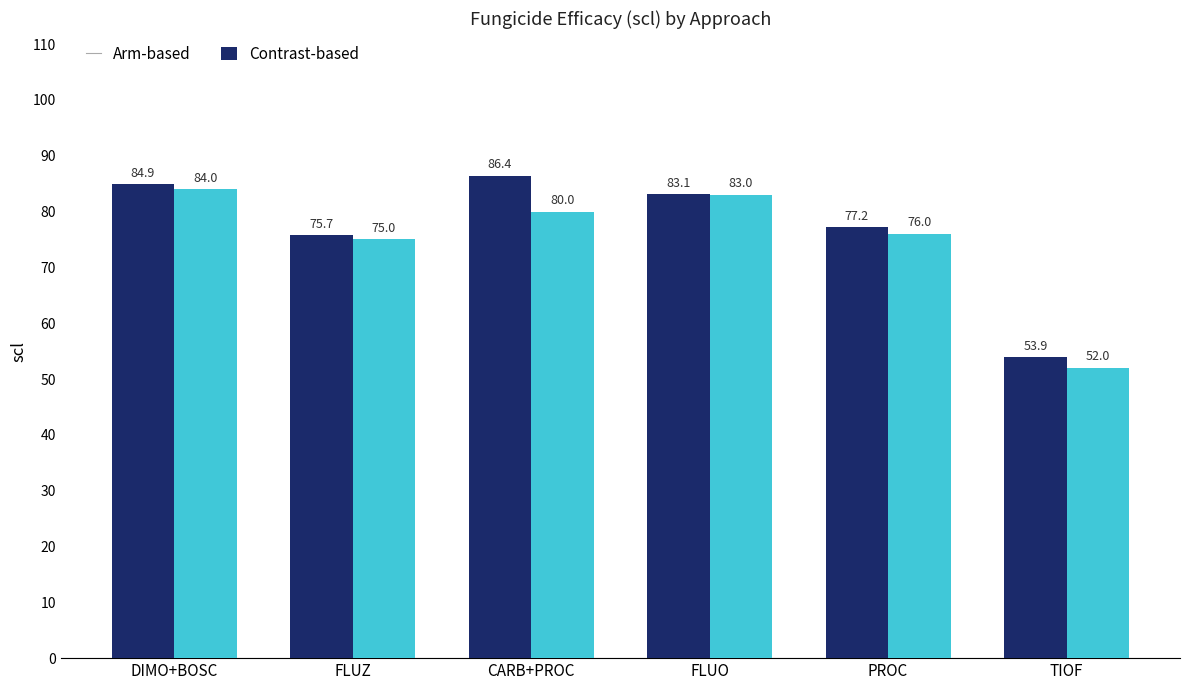

Is the value of Arm-based at DIMO+BOSC greater than the value of Contrast-based at CARB+PROC?

Yes